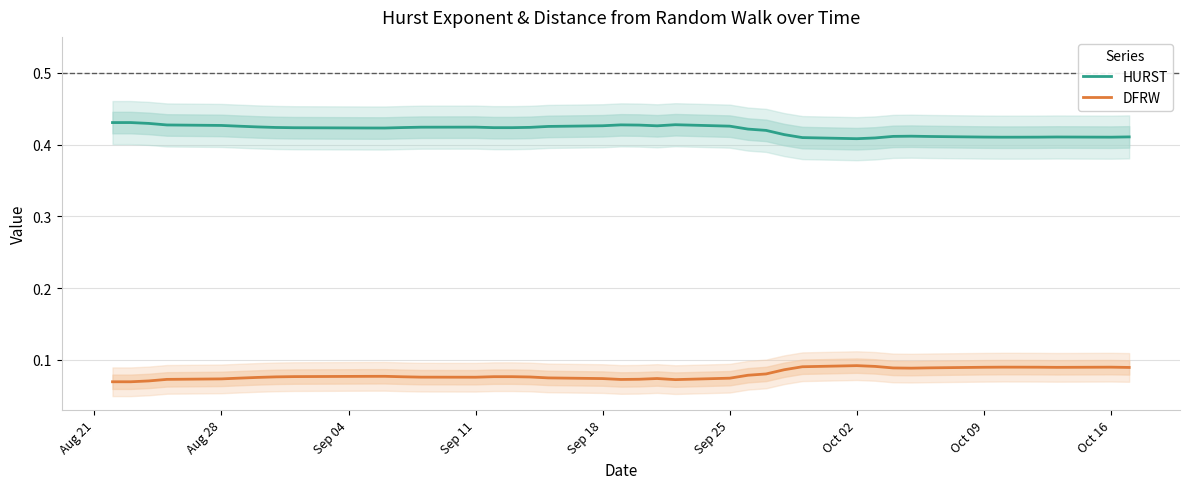

What is the value of the DFRW point at the 30th from the left?

0.1